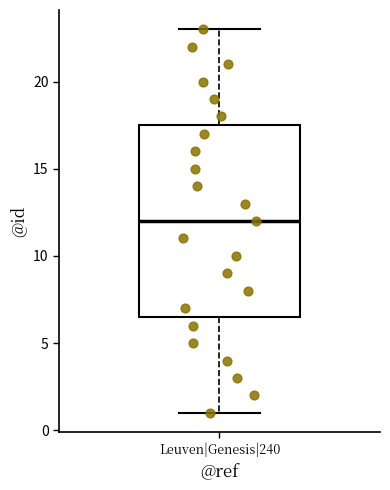

Where does the median line of the box for Leuven|Genesis|240 sit on the y-axis? The values are not printed on the chart, so give them approximately, as read against the axis.

12.0